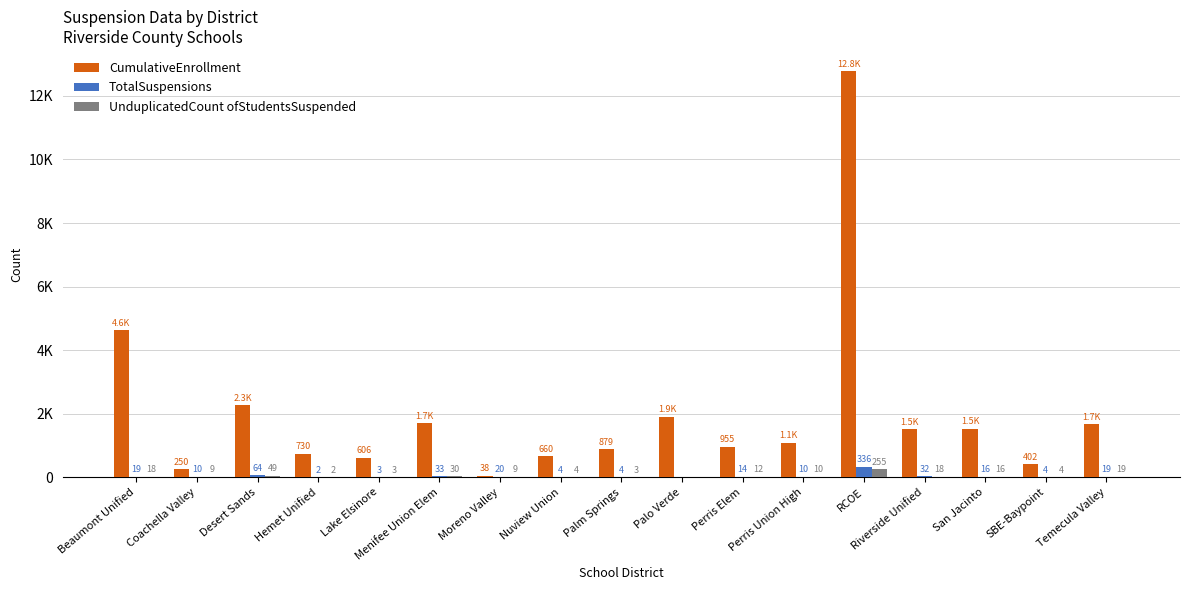

True or false: TotalSuspensions has a value of 0 at Palo Verde.

True